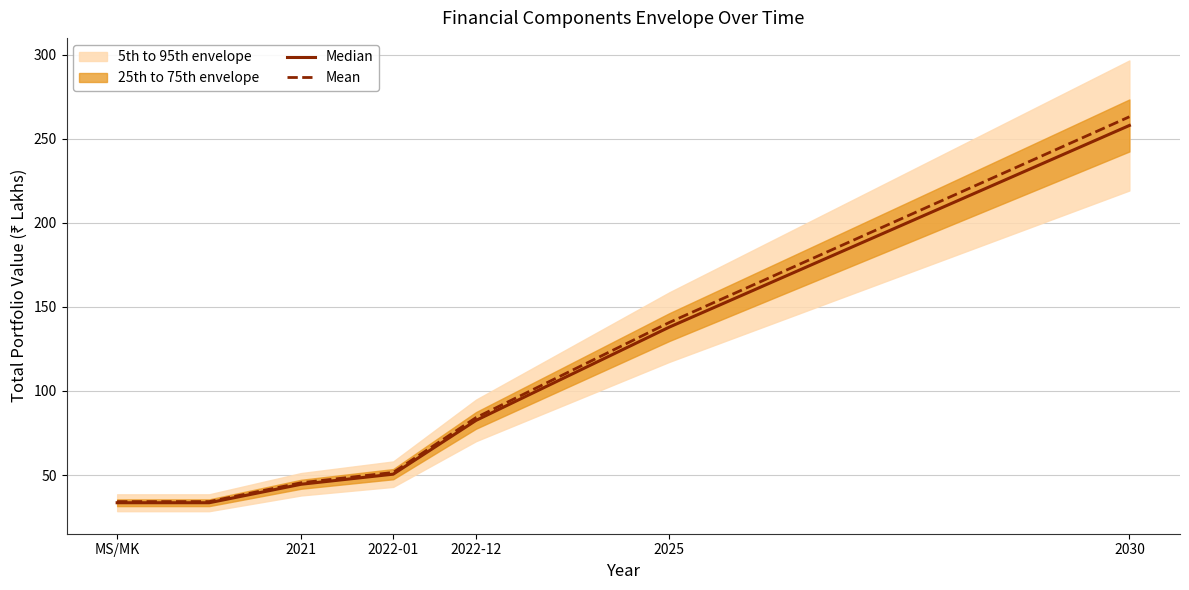

What is the value of the Median point at the 5th from the left?

82.5